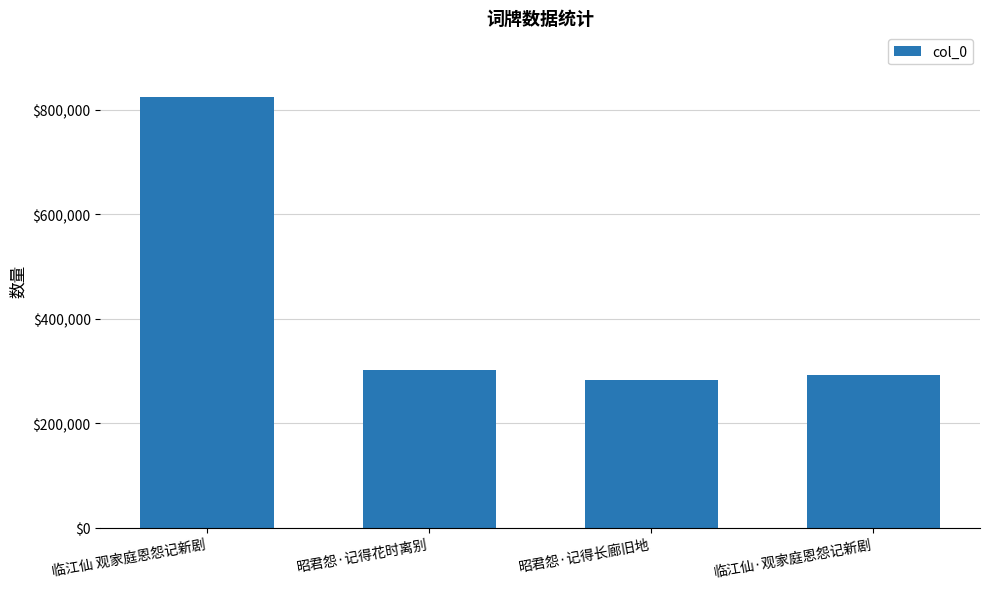

What position from the left is 昭君怨·记得长廊旧地?

3